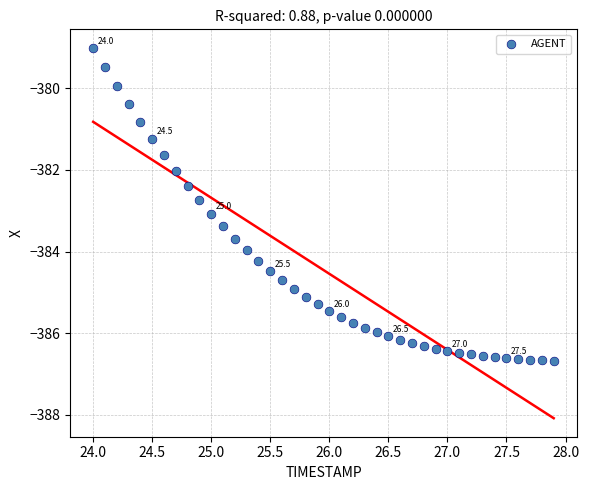

What is the range of Y values (max minus min)?

7.7